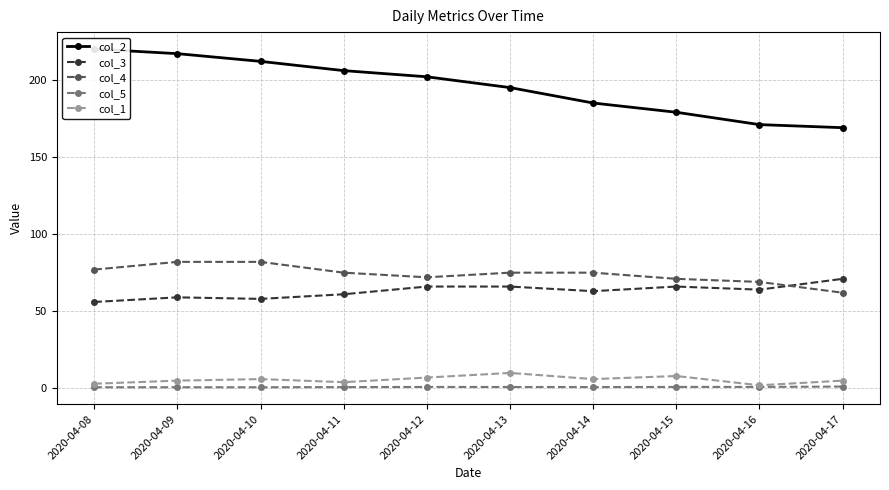

Between 2020-04-14 and 2020-04-11, which is larger?

2020-04-11